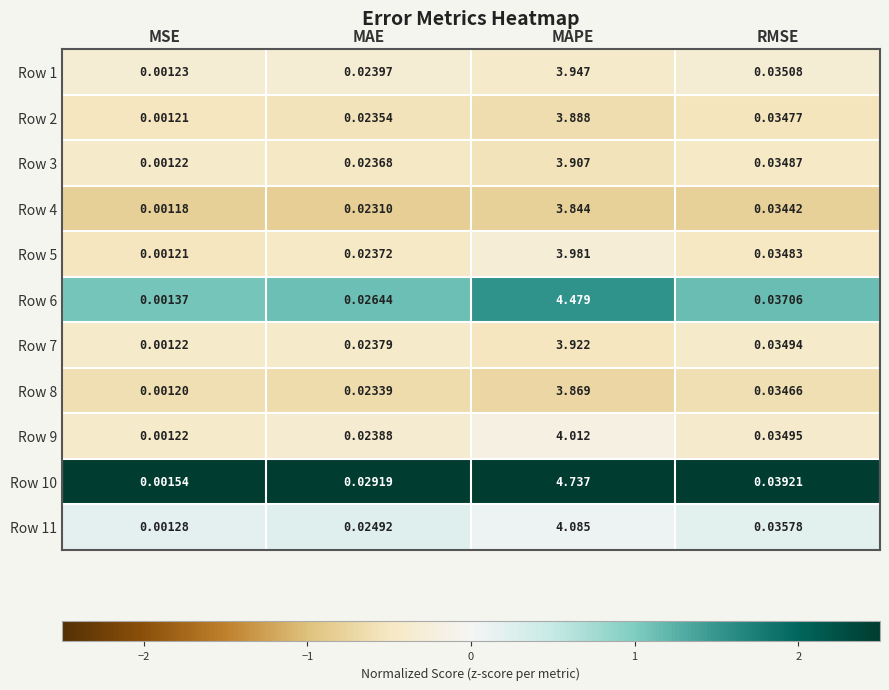

Which label corresponds to the largest value in the chart?

MAPE